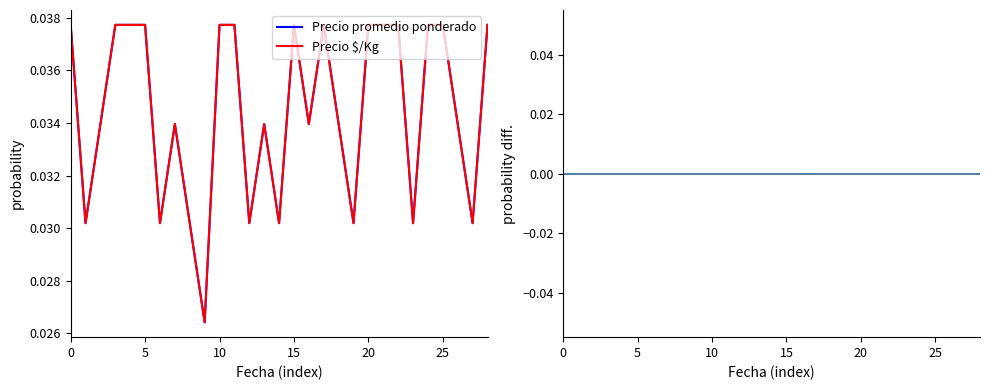

At 24, list the series in order from smallest to largest.

diff, Precio promedio ponderado, Precio $/Kg